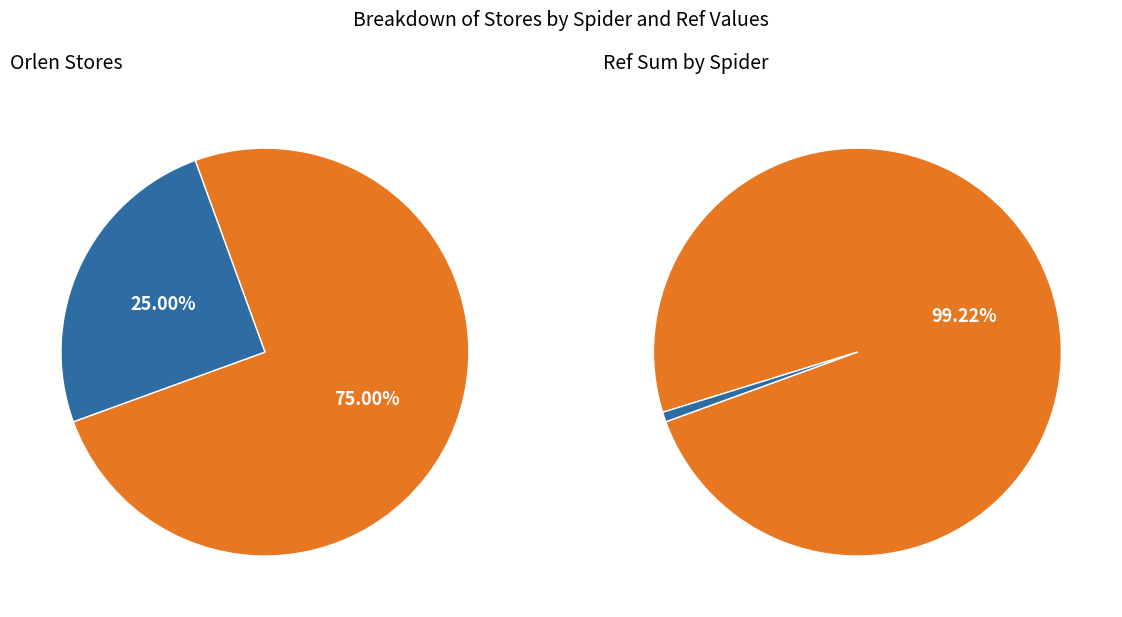

Count the number of slices in the pie.

4